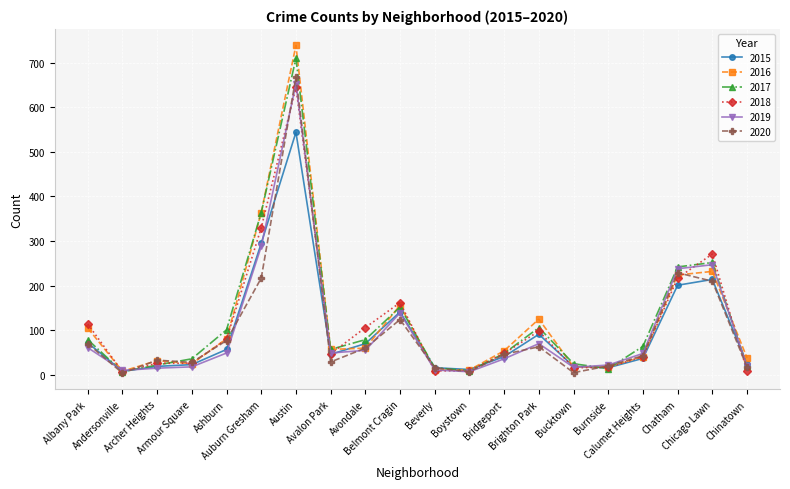

What is the highest value of the 2019 series?

653